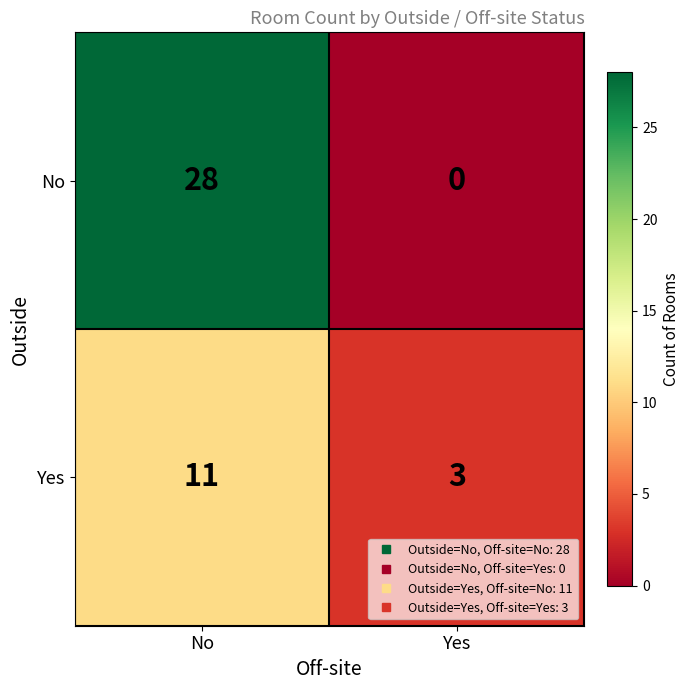

Which series has the widest spread of values?

No